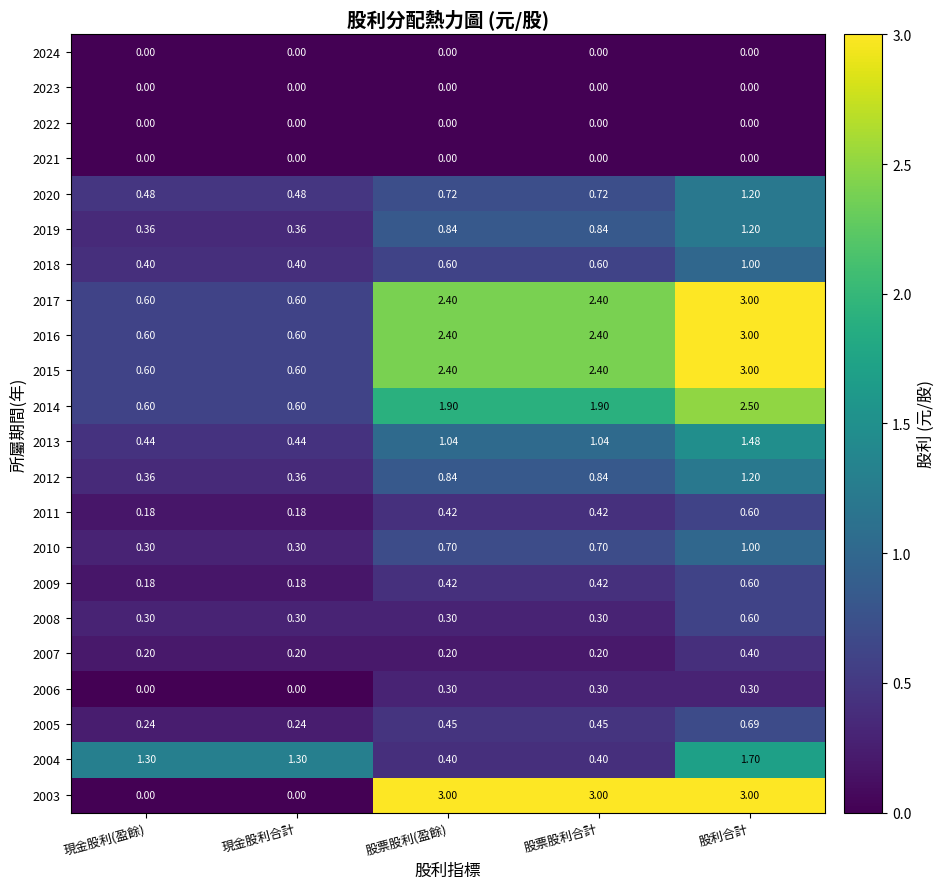

Where does the 2004 series first go above 1?

現金股利(盈餘)